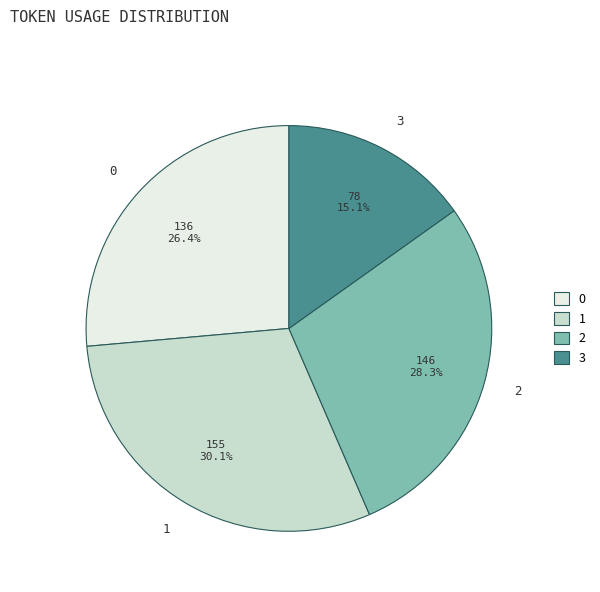

What is the largest slice in the pie chart?

1